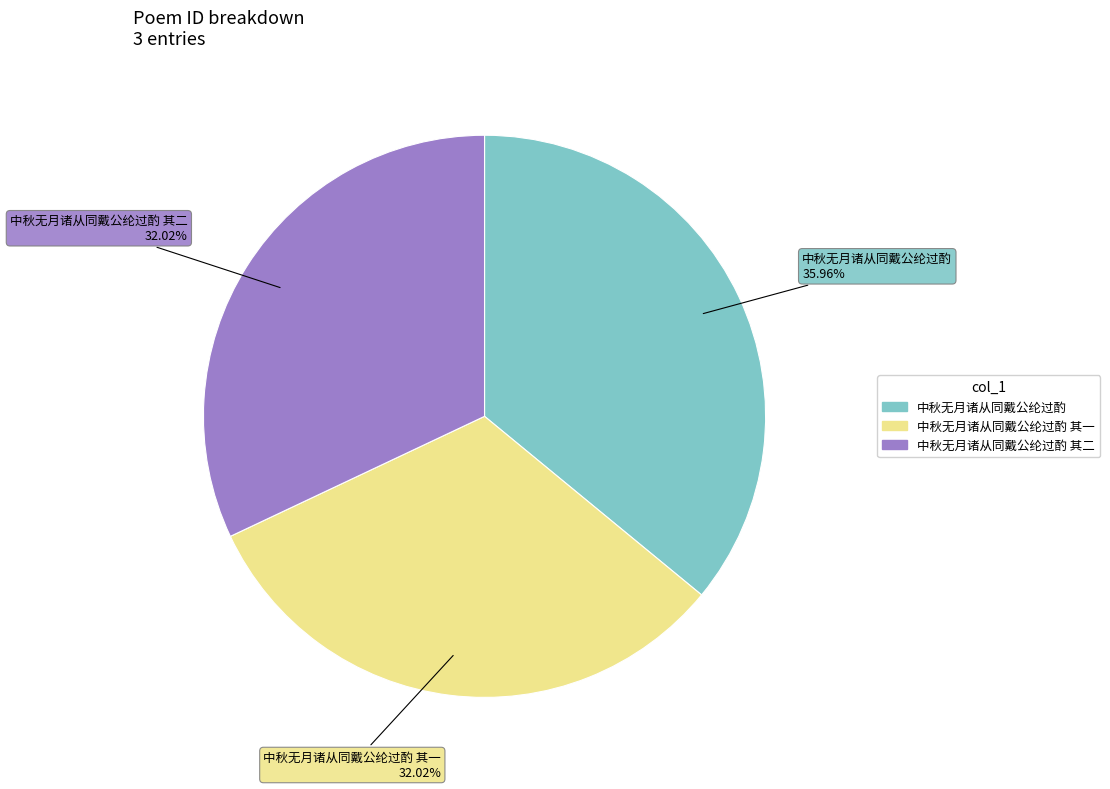

Does any single category account for the majority?

No